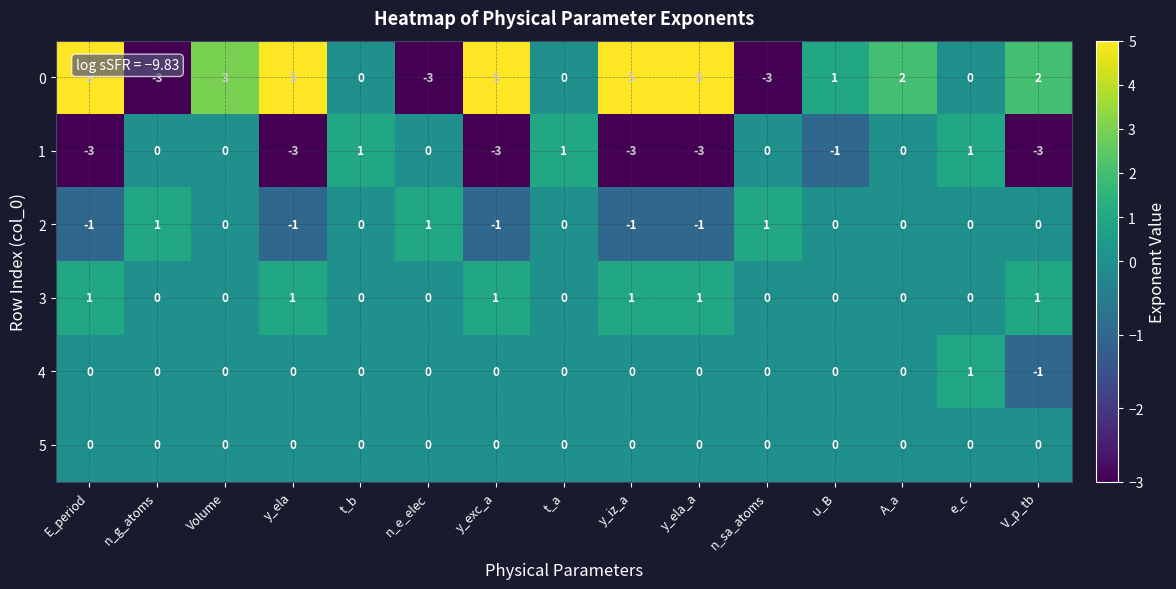

Count the 1 values in the range -3 to 0.

12